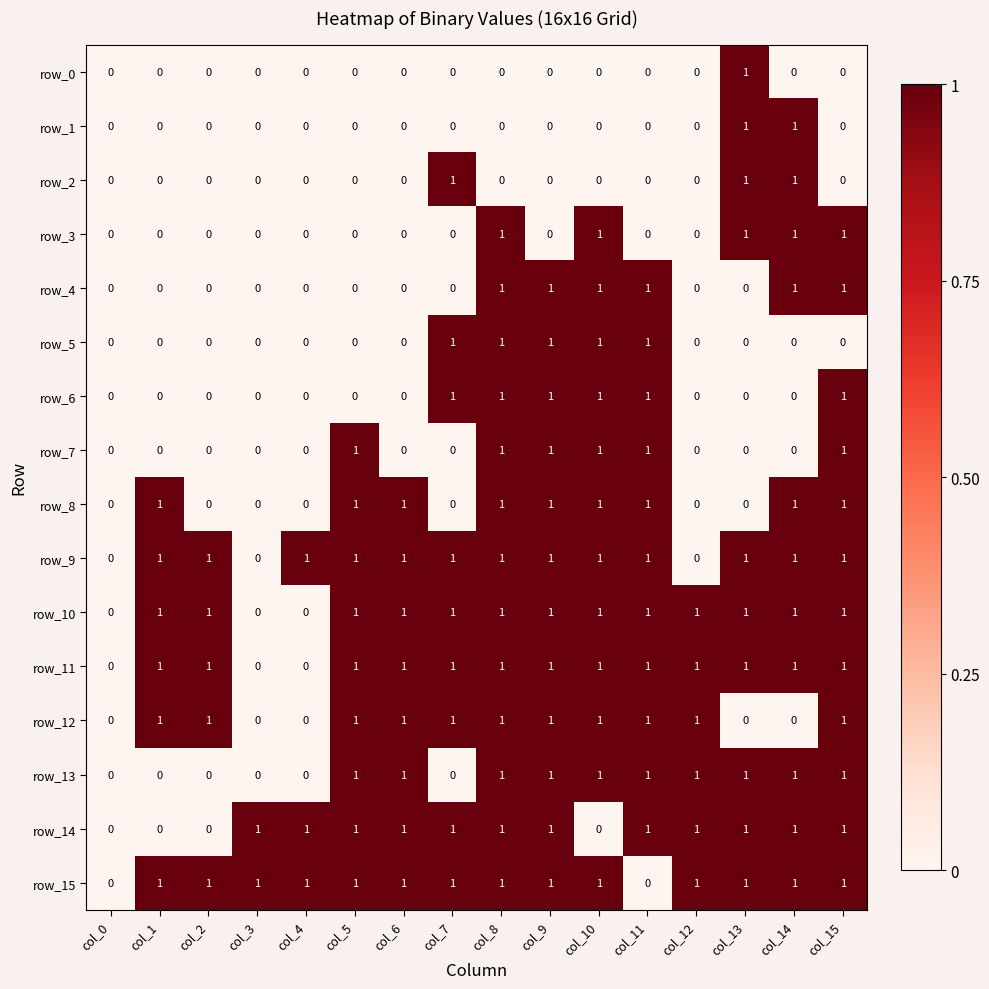

Reading left to right, extract all data points from this chart.

row_0: 0	0	0	0	0	0	0	0	0	0	0	0	0	1	0	0
row_1: 0	0	0	0	0	0	0	0	0	0	0	0	0	1	1	0
row_2: 0	0	0	0	0	0	0	1	0	0	0	0	0	1	1	0
row_3: 0	0	0	0	0	0	0	0	1	0	1	0	0	1	1	1
row_4: 0	0	0	0	0	0	0	0	1	1	1	1	0	0	1	1
row_5: 0	0	0	0	0	0	0	1	1	1	1	1	0	0	0	0
row_6: 0	0	0	0	0	0	0	1	1	1	1	1	0	0	0	1
row_7: 0	0	0	0	0	1	0	0	1	1	1	1	0	0	0	1
row_8: 0	1	0	0	0	1	1	0	1	1	1	1	0	0	1	1
row_9: 0	1	1	0	1	1	1	1	1	1	1	1	0	1	1	1
row_10: 0	1	1	0	0	1	1	1	1	1	1	1	1	1	1	1
row_11: 0	1	1	0	0	1	1	1	1	1	1	1	1	1	1	1
row_12: 0	1	1	0	0	1	1	1	1	1	1	1	1	0	0	1
row_13: 0	0	0	0	0	1	1	0	1	1	1	1	1	1	1	1
row_14: 0	0	0	1	1	1	1	1	1	1	0	1	1	1	1	1
row_15: 0	1	1	1	1	1	1	1	1	1	1	0	1	1	1	1